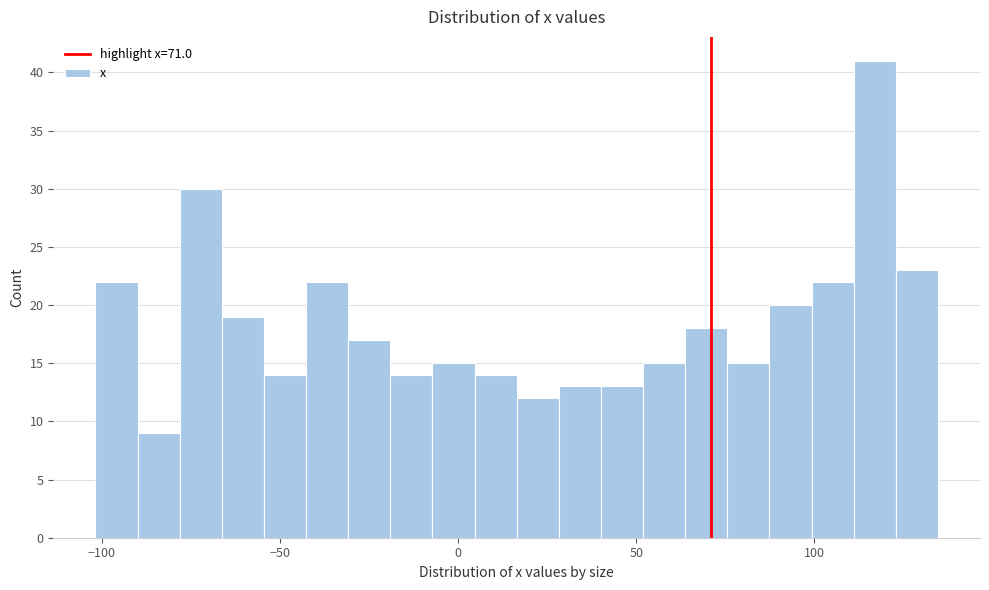

Read against the x-axis, roughly where is the centre of the tallest bar?

115